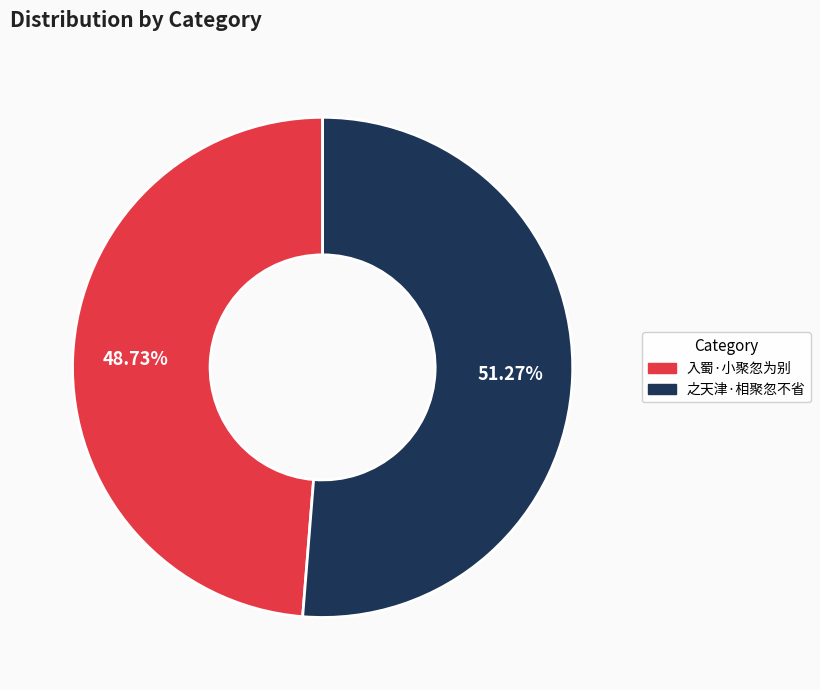

Which slice represents more than half of the pie?

之天津·相聚忽不省